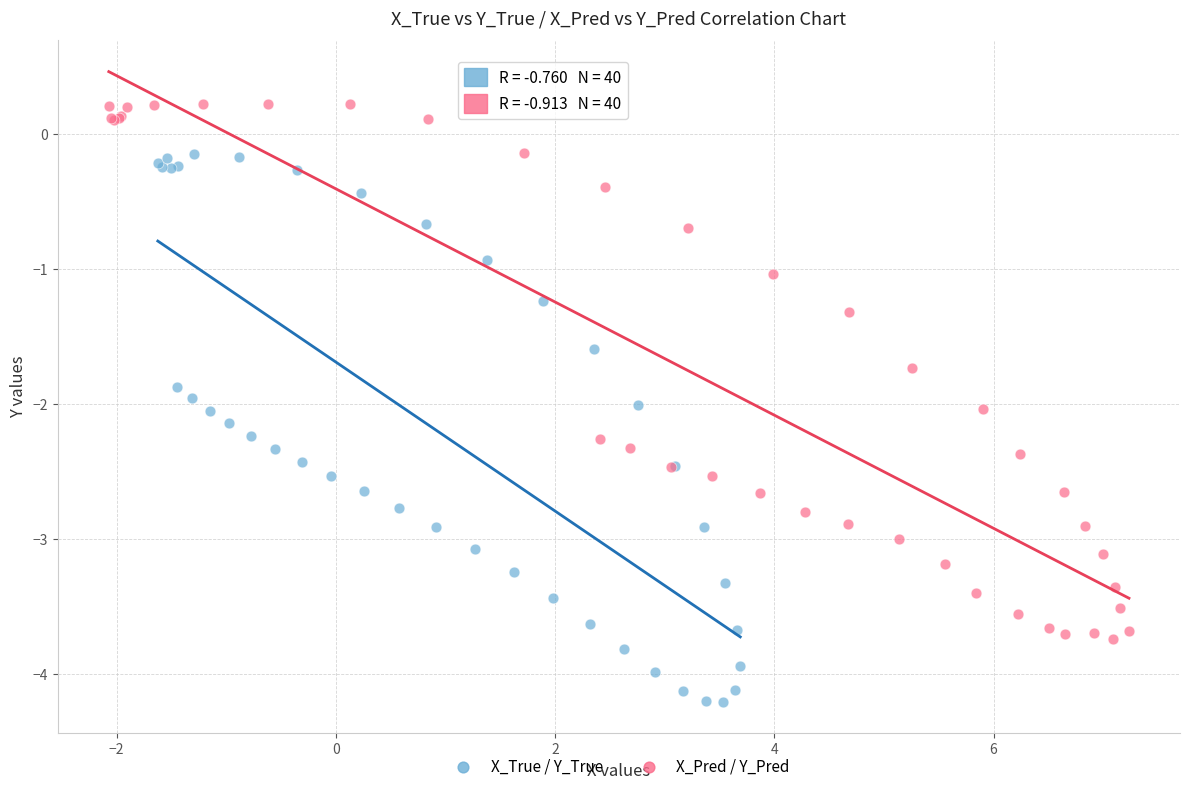

Which series reaches the minimum Y coordinate?

X_True / Y_True